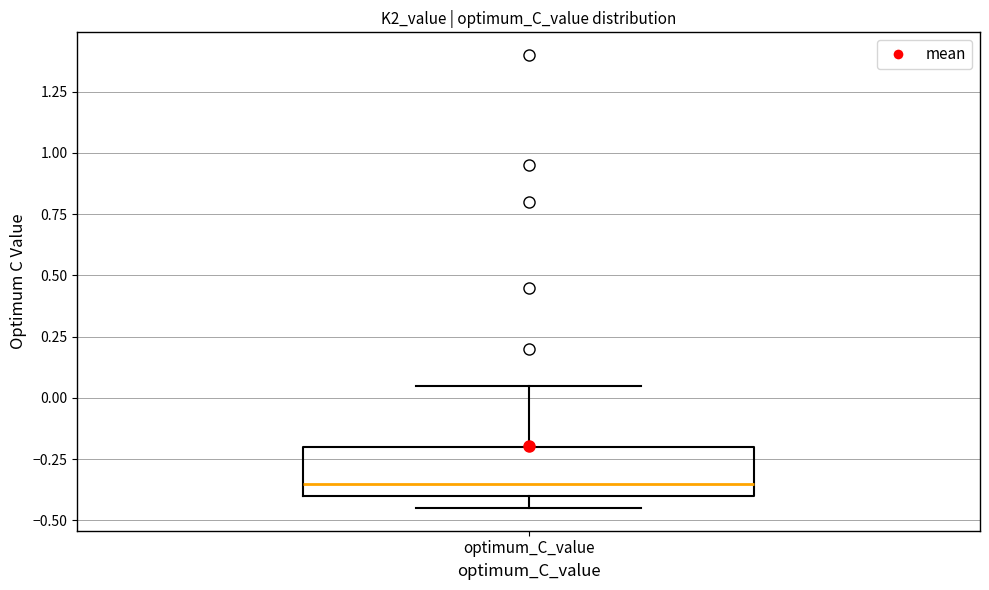

Where does the median line of the box for optimum_C_value sit on the y-axis? The values are not printed on the chart, so give them approximately, as read against the axis.

-0.35